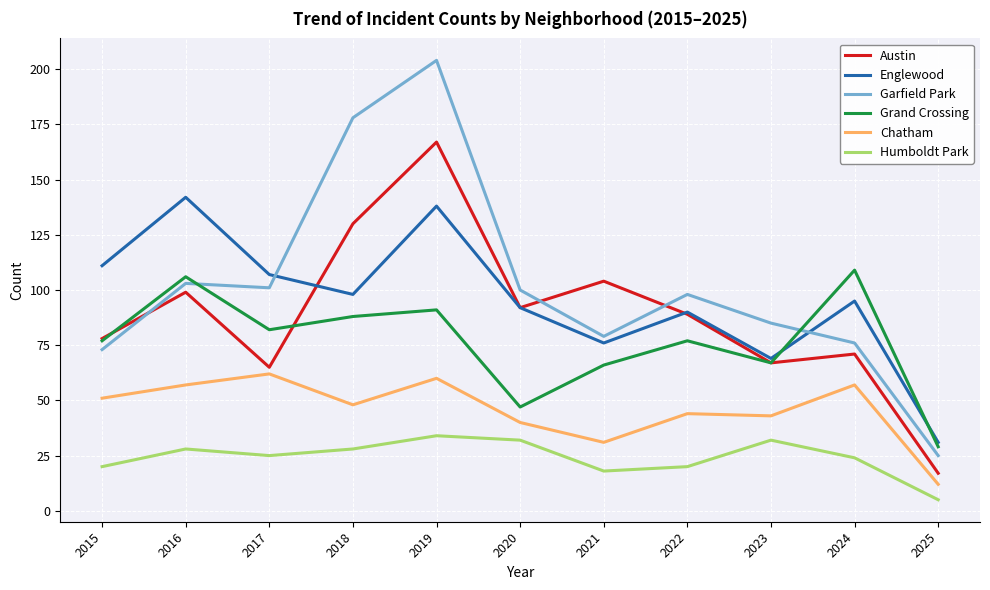

Between 2018 and 2019, which series saw the biggest shift?

Englewood